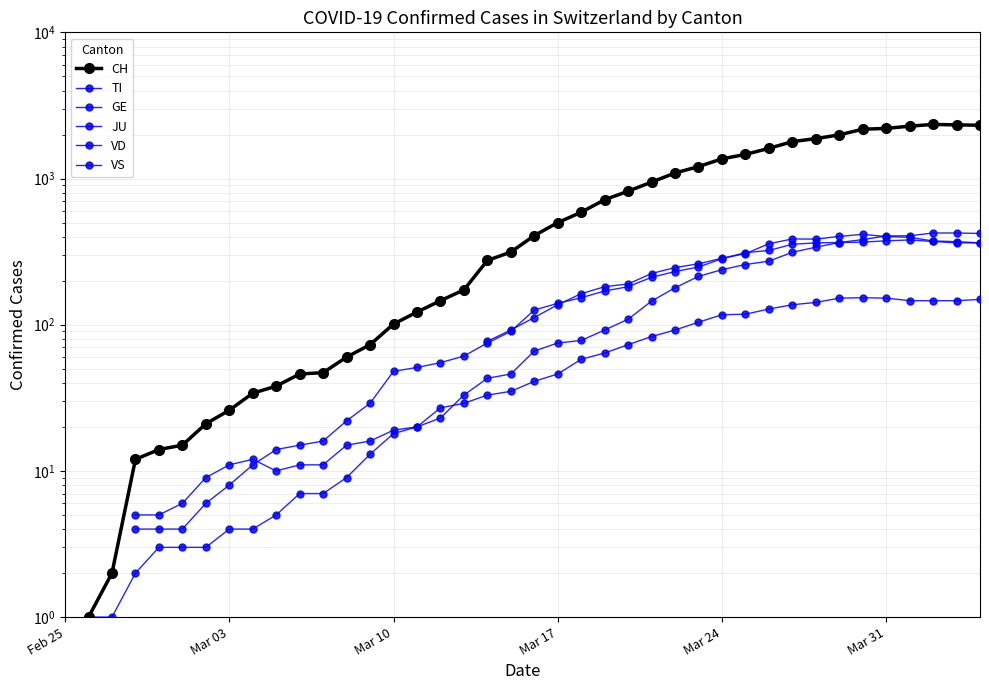

How many lines are shown in the chart?

6